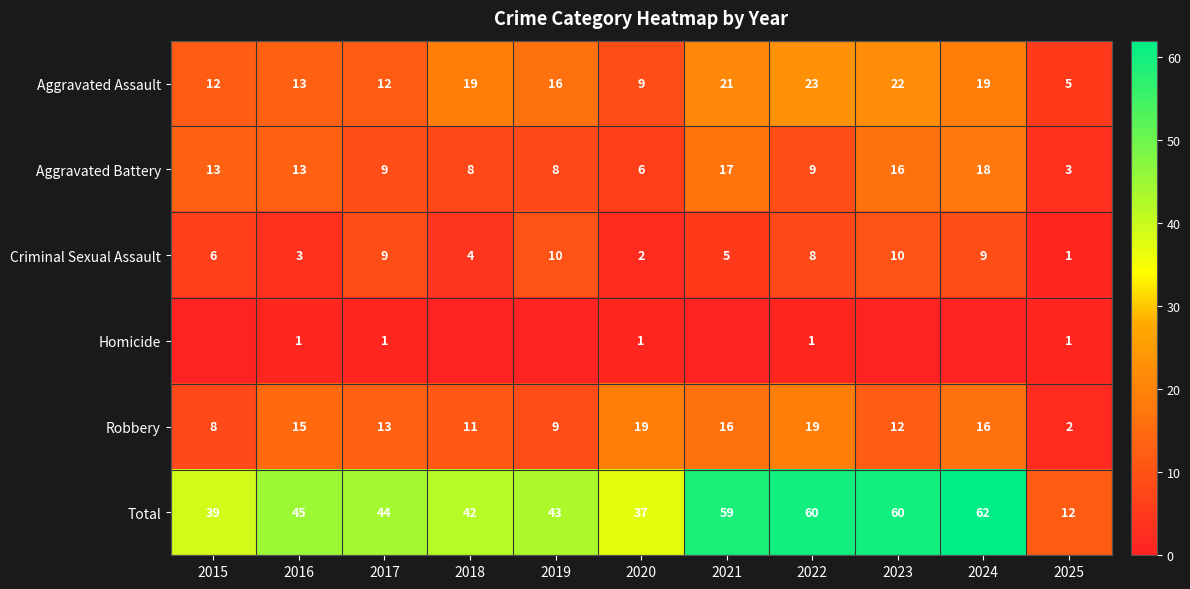

Which series has the widest spread of values?

Total